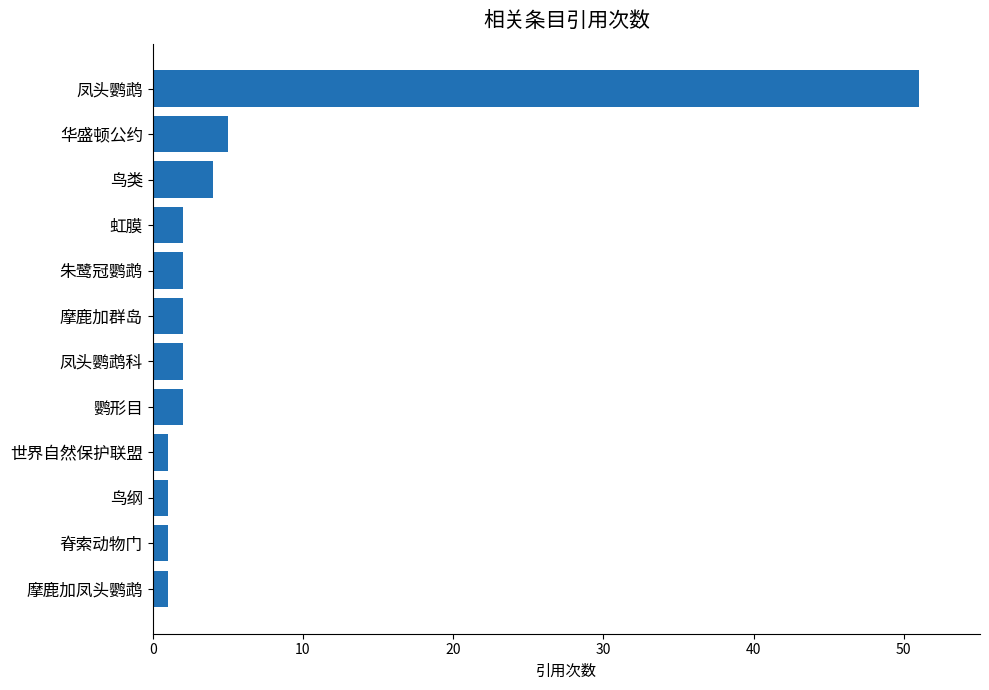

Which has a higher value, 凤头鹦鹉 or 凤头鹦鹉科?

凤头鹦鹉